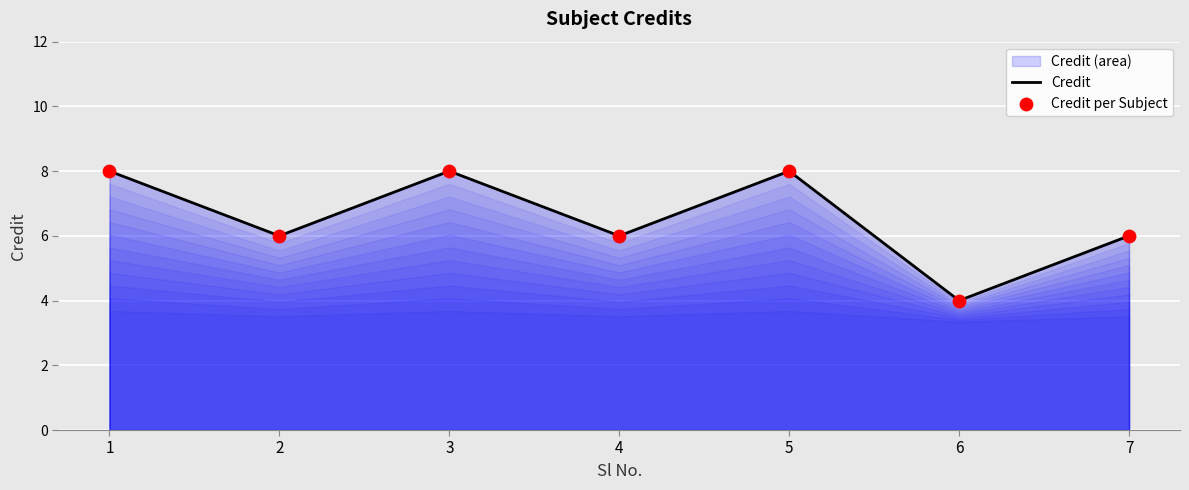

What is the total value across all series at 2?

12